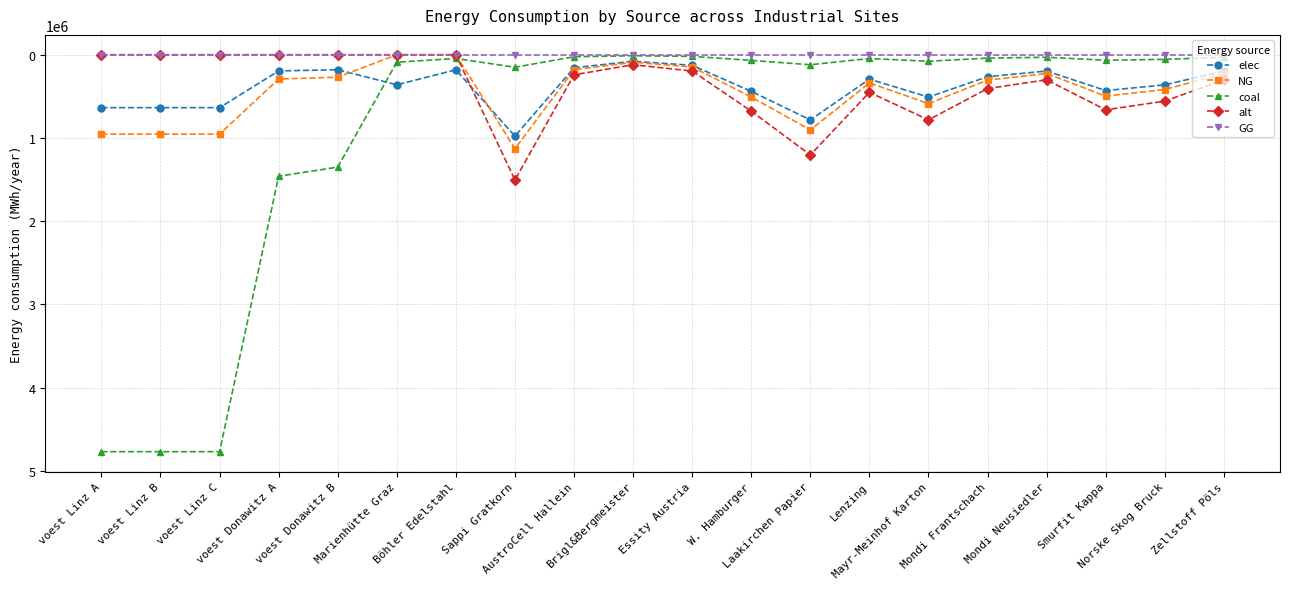

Does the chart have visible grid lines?

Yes